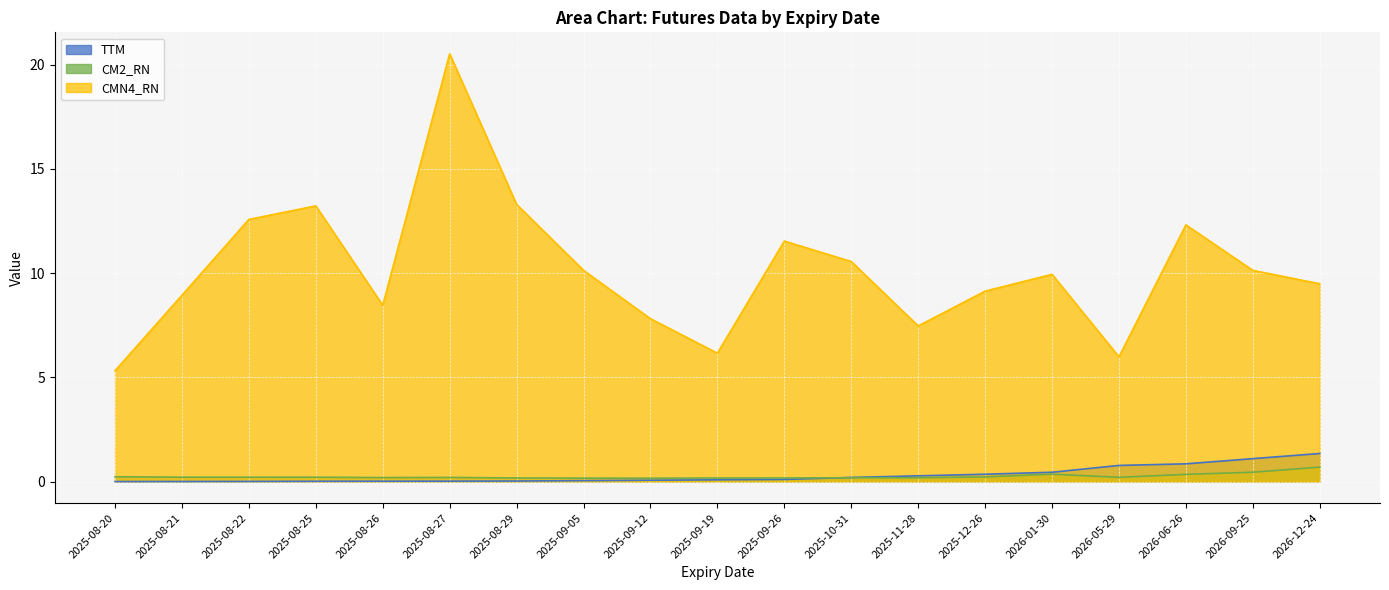

True or false: CMN4_RN has a value of 10.8 at 2025-09-19.

False